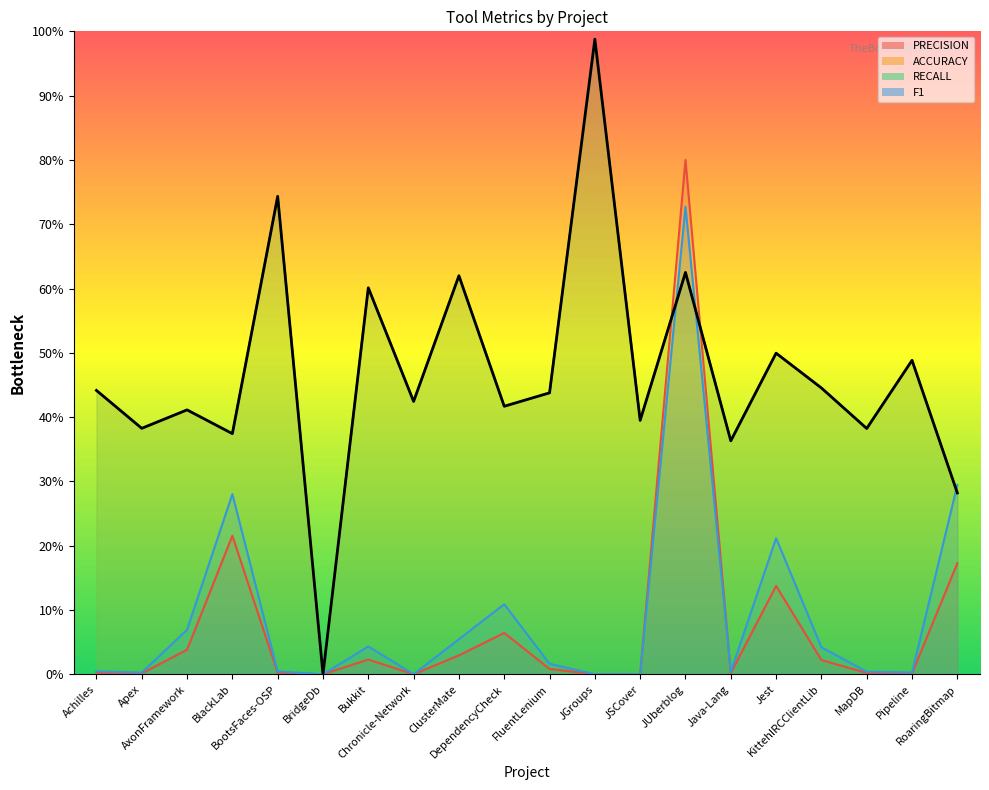

Which has a higher value, AxonFramework or Achilles?

AxonFramework